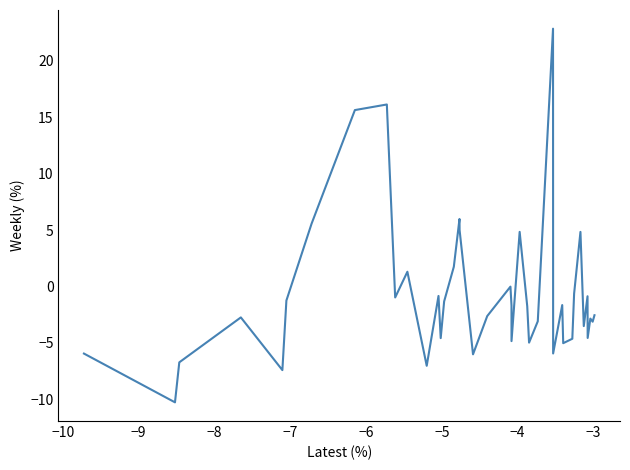

What is the smallest value displayed?

-10.3